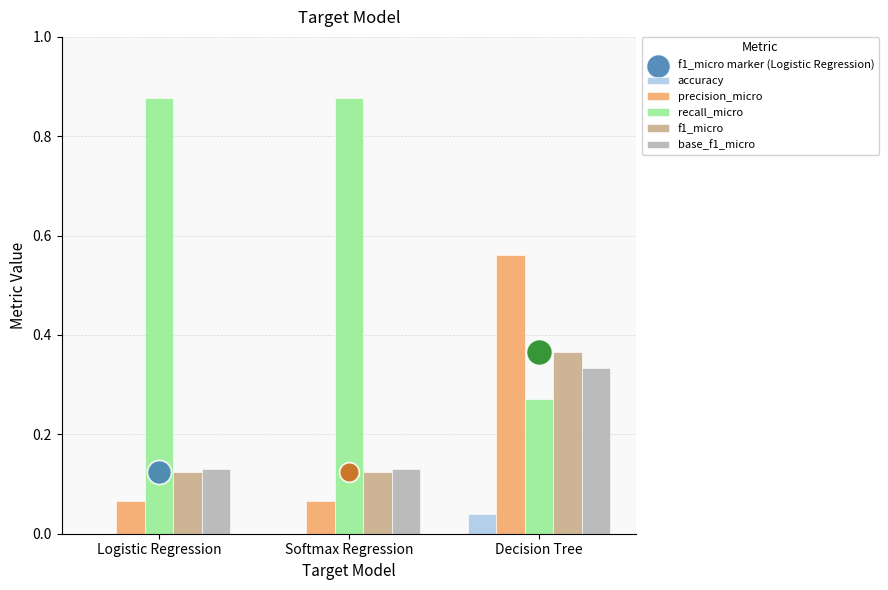

Which series has the largest total across all categories?

recall_micro